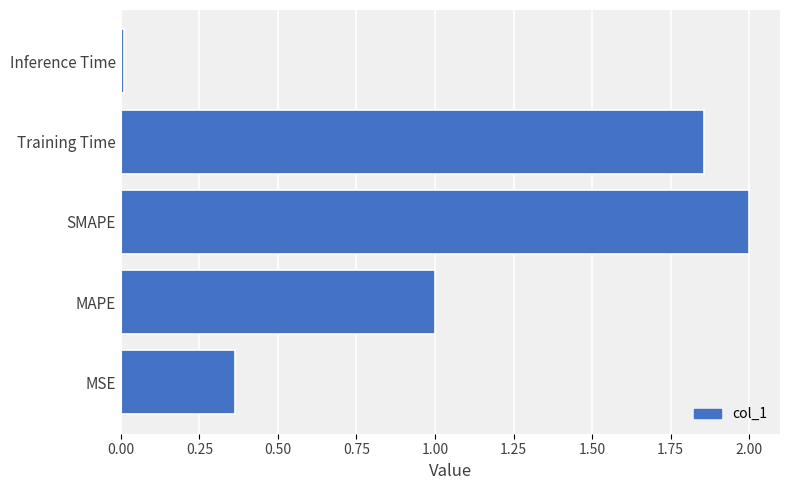

How many bars are there in total?

5